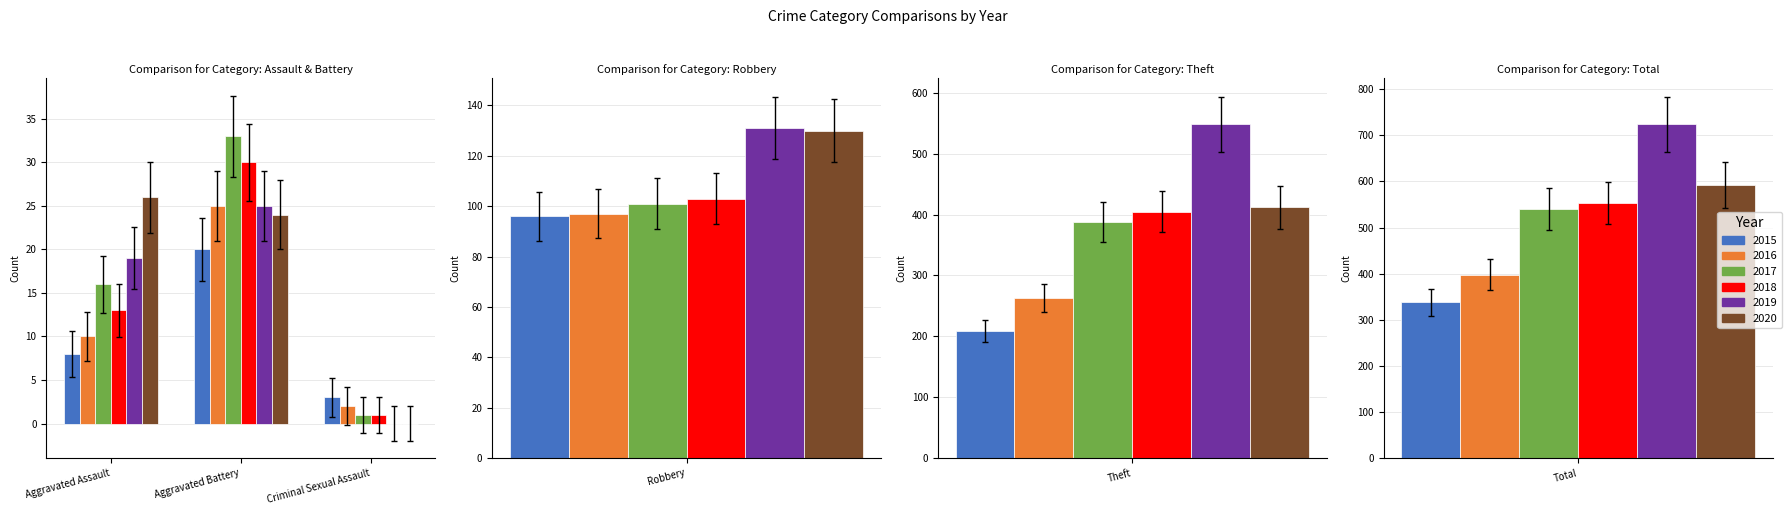

Is it true that 2020 equals 130 at Robbery?

True